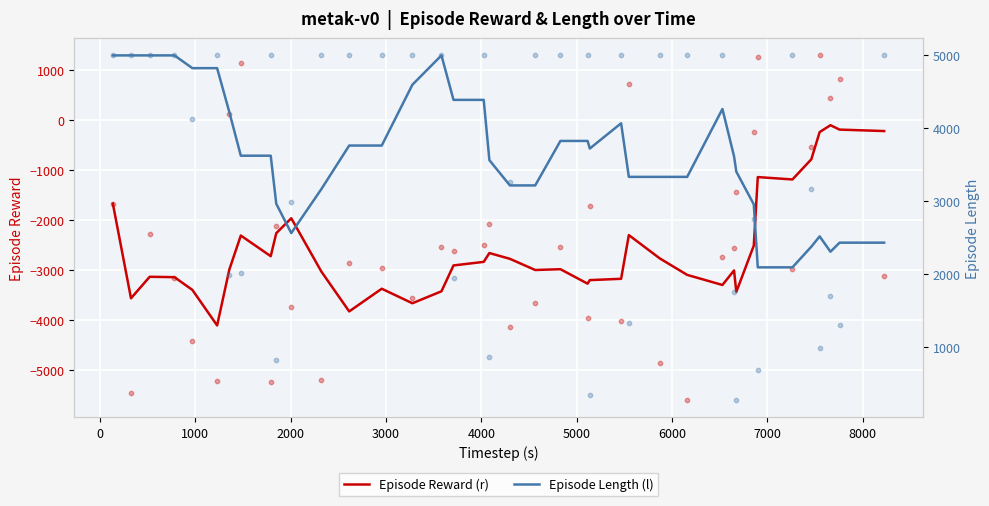

Is the value of Episode Length (l) at 11 greater than the value of Episode Reward (r) at 21?

Yes